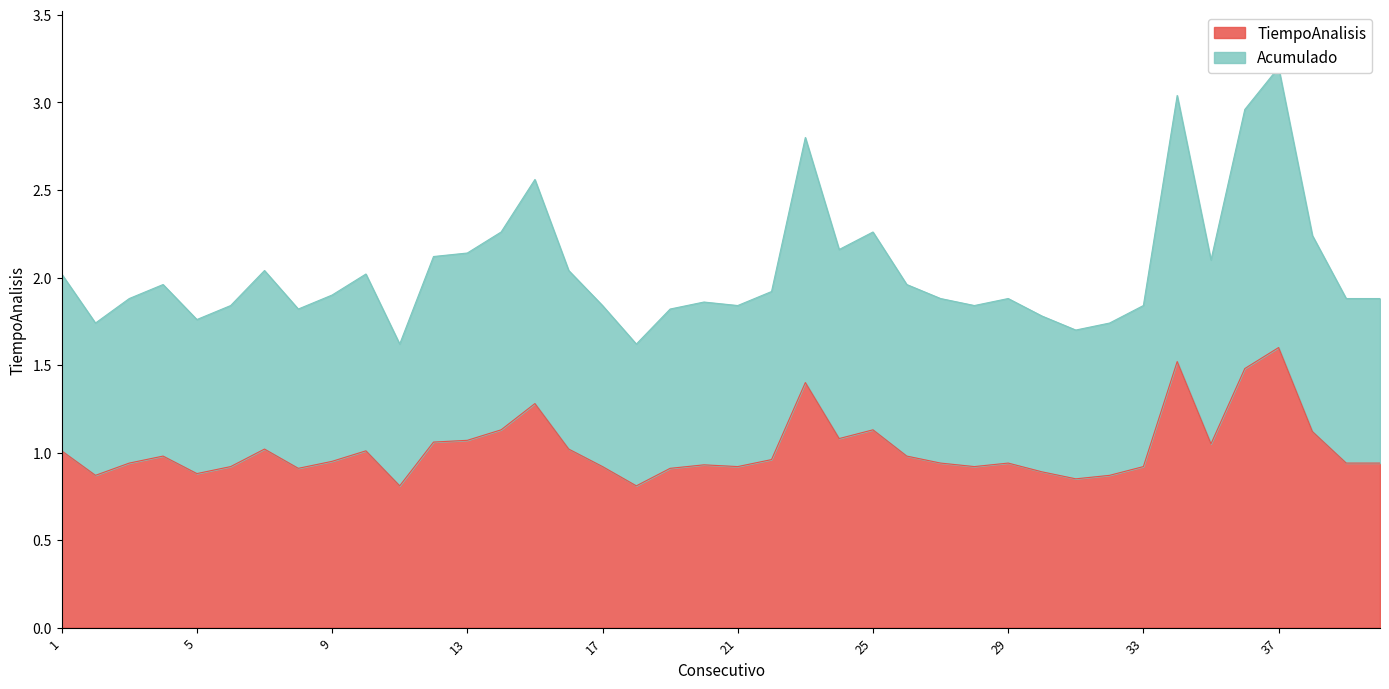

What is the maximum value for TiempoAnalisis?

1.6